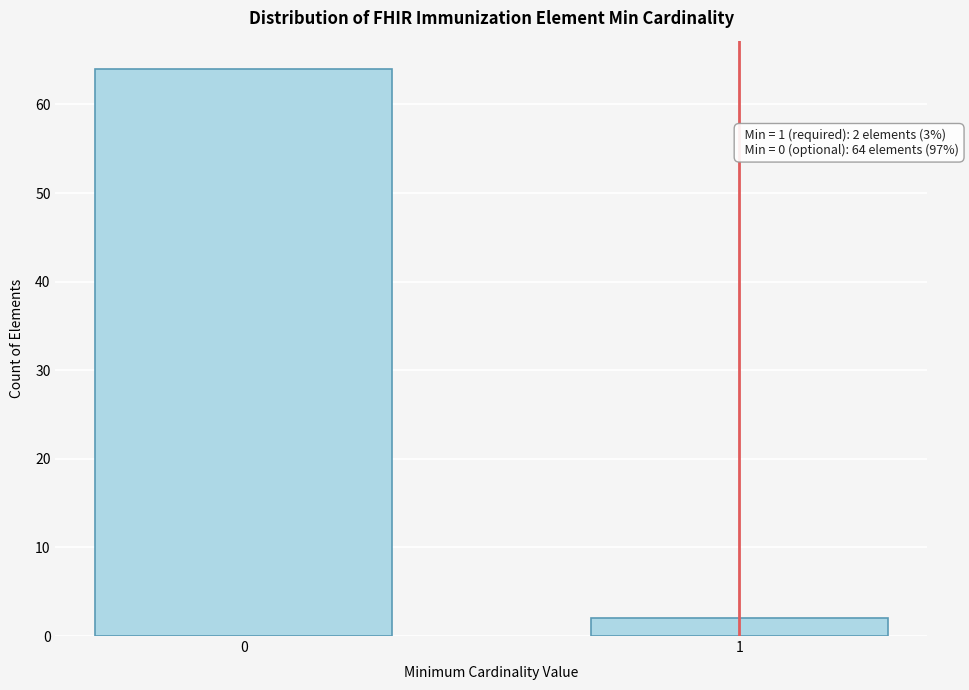

Reading left to right, transcribe all the data shown in this chart.

0=64	1=2